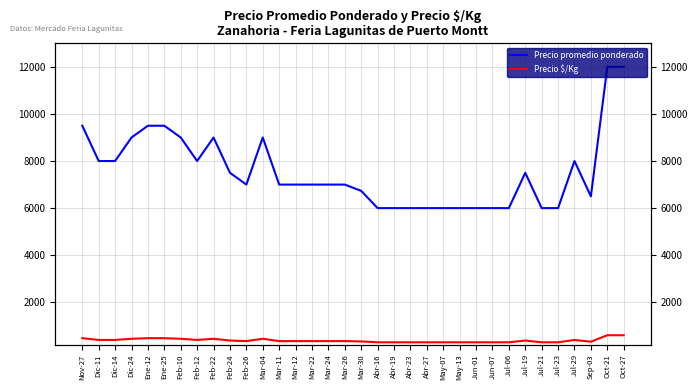

Rank the categories by Precio $/Kg value from highest to lowest.

Oct-21, Oct-27, Nov-27, Ene-12, Ene-25, Dic-24, Feb-10, Feb-22, Mar-04, Dic-11, Dic-14, Feb-12, Jul-29, Feb-24, Jul-19, Feb-26, Mar-11, Mar-12, Mar-22, Mar-24, Mar-26, Mar-30, Sep-03, Abr-16, Abr-19, Abr-23, Abr-27, May-07, May-13, Jun-01, Jun-07, Jul-06, Jul-21, Jul-23